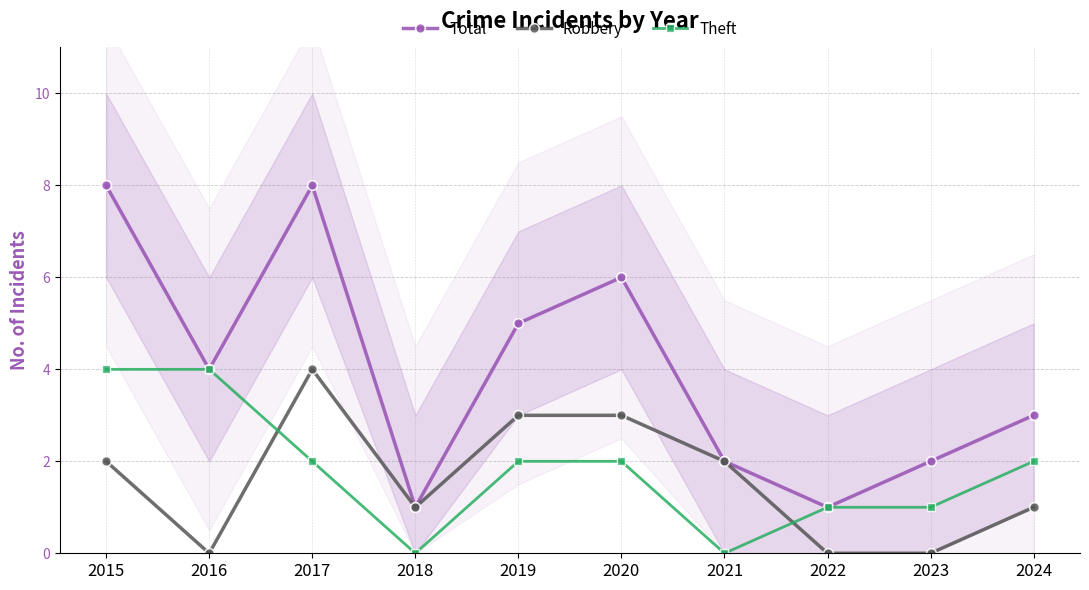

What is the difference between the maximum and minimum values in the Total series?

7